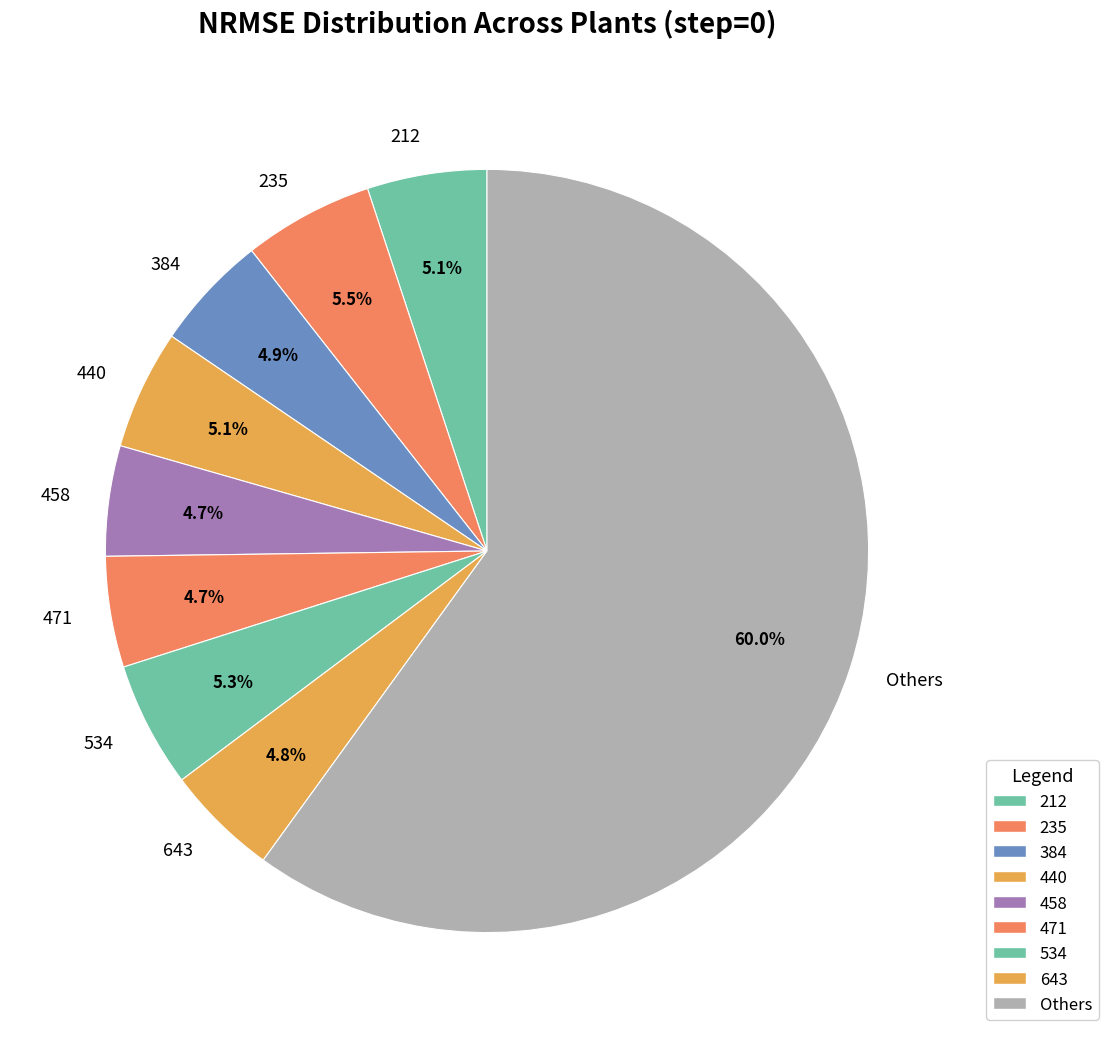

To the nearest percent, what is the difference between the largest and smallest slice percentages?

55%